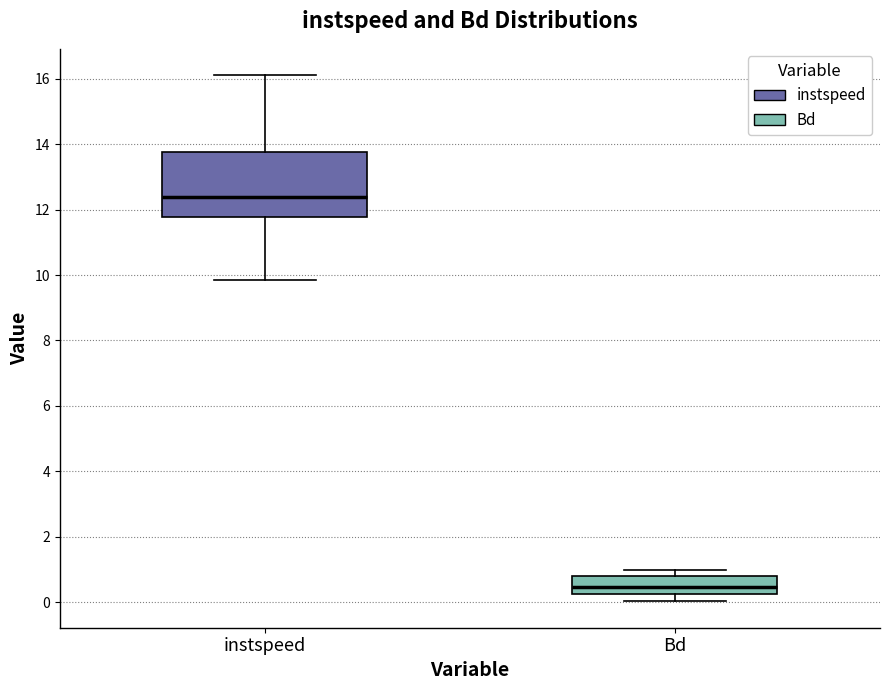

Reading left to right, transcribe this box plot: for each box, give where its median line is, the range the box spans, and where its two whiskers end, as read against the y-axis. The values are not printed on the chart, so give them approximately, as read against the axis.

instspeed: median 12.4, box 11.8 to 13.8, whiskers 9.8 to 16.2
Bd: median 0.4, box 0.2 to 0.8, whiskers 0.0 to 1.0